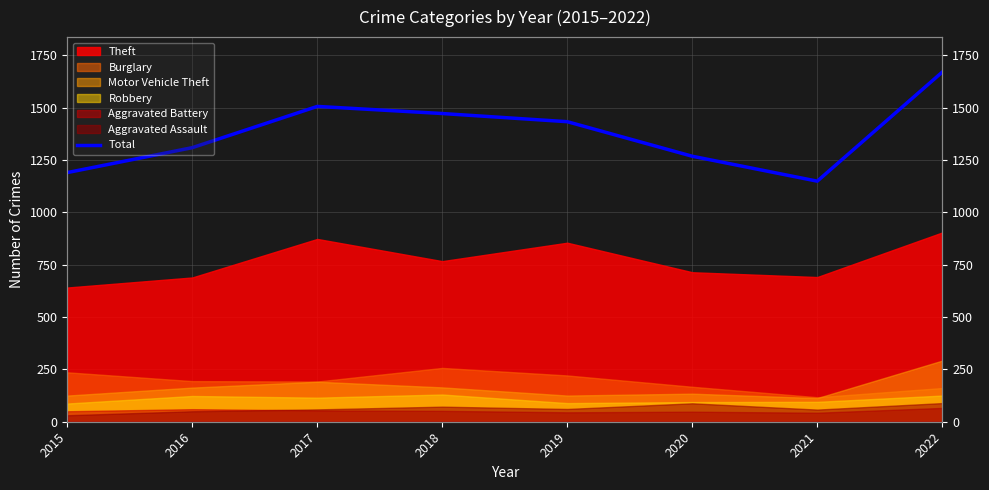

At which category does the chart reach its peak across all series?

2022